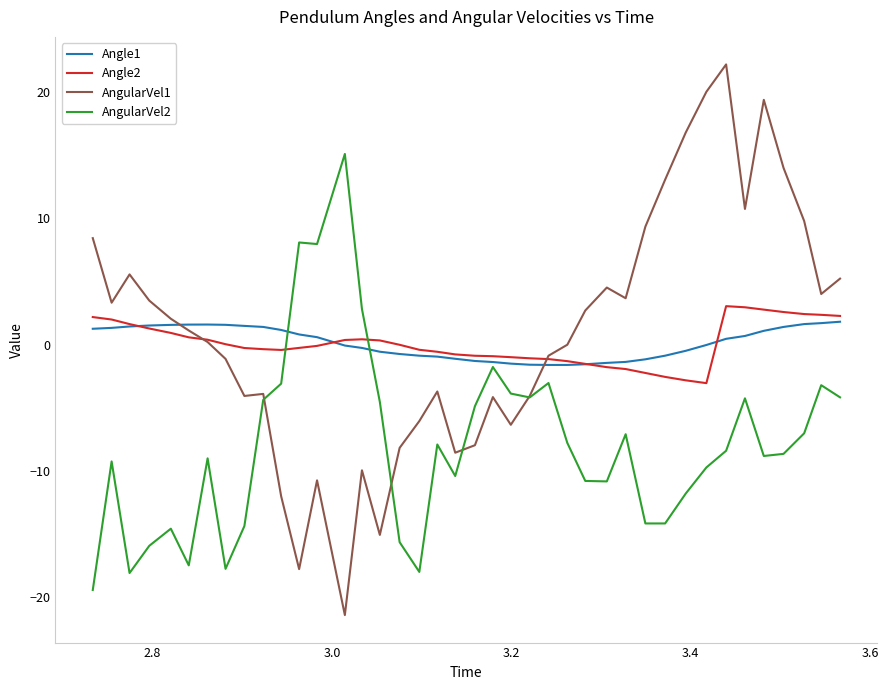

What is the maximum value shown in the chart?

22.2